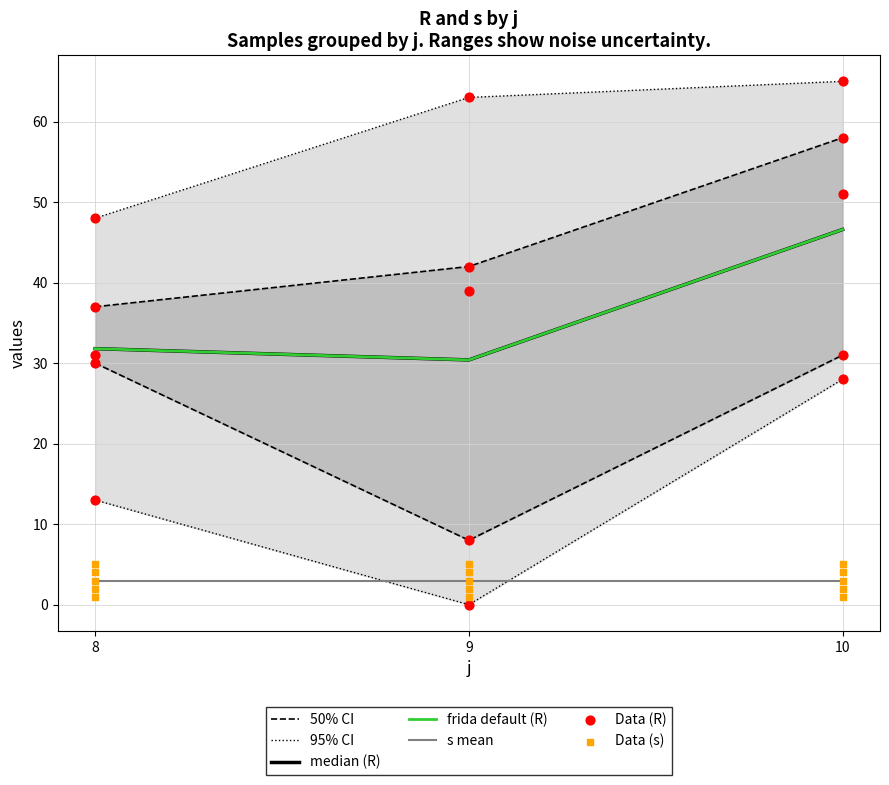

Which series has the largest Y range (max minus min)?

R